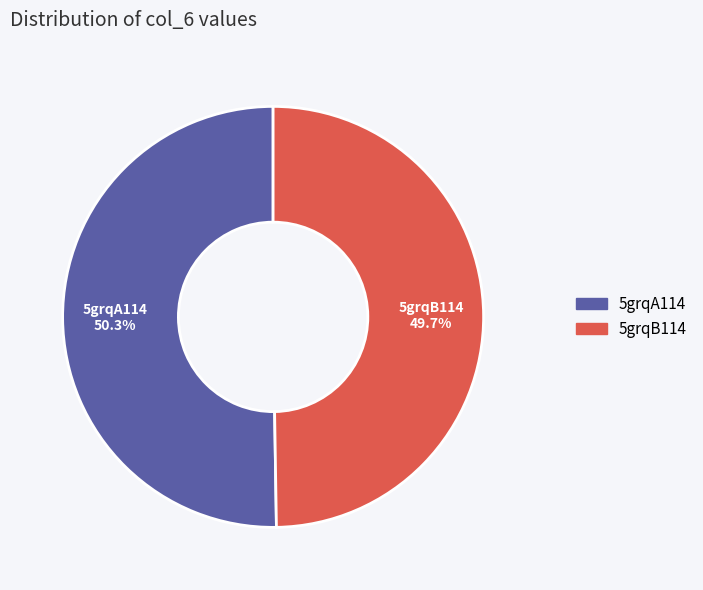

Does 5grqB114 account for over 50% of the chart?

No